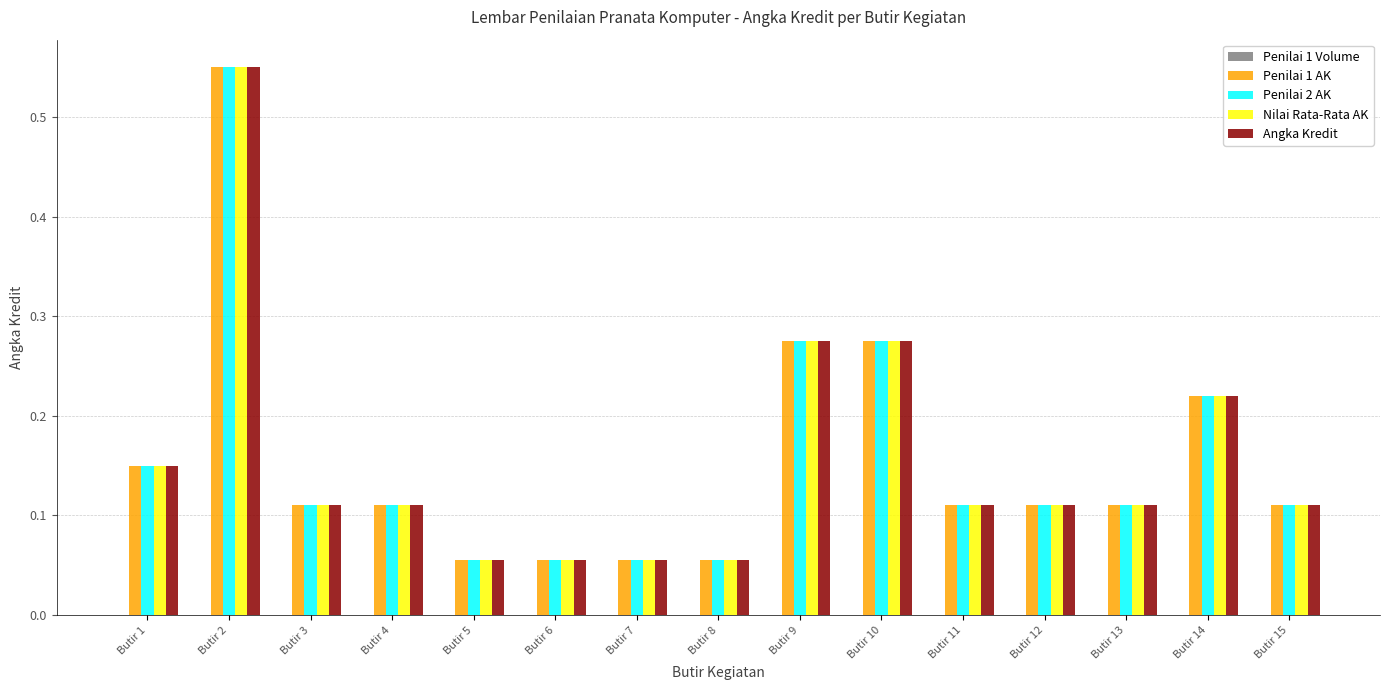

Does the chart contain any negative values?

No